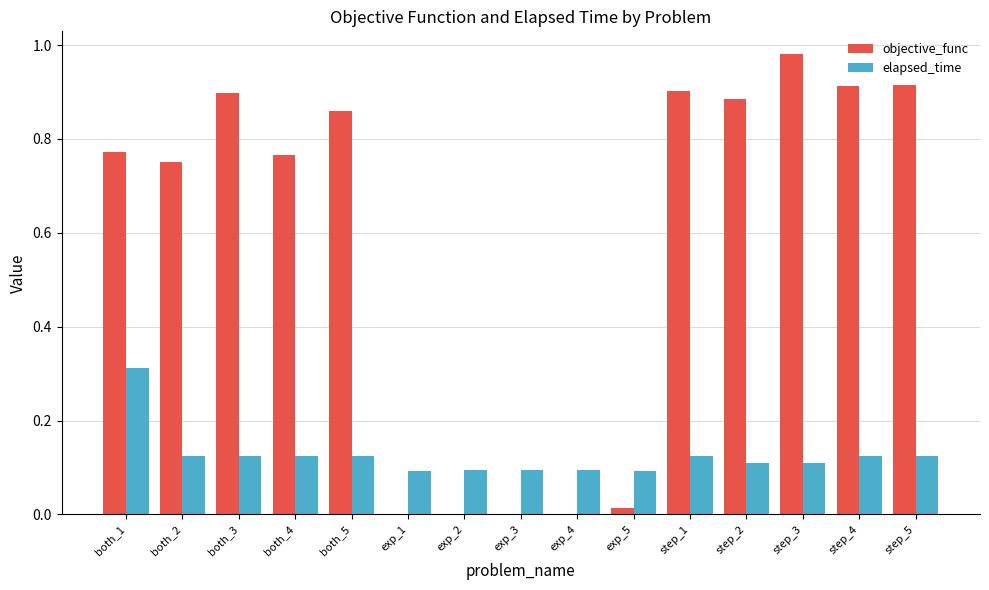

What is the sum of the objective_func values at step_3 and both_5?

1.8